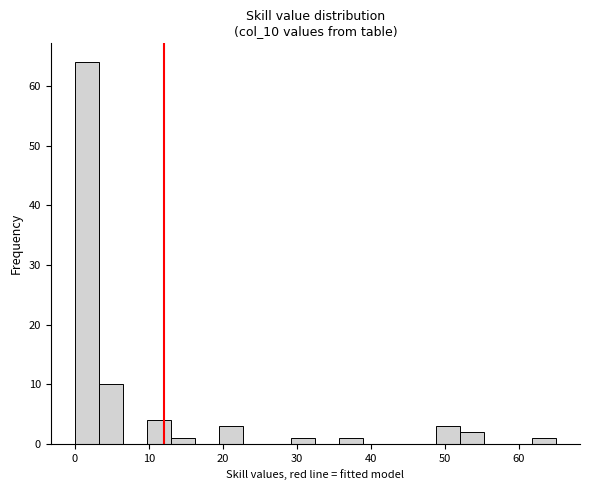

Around what value on the x-axis is the tallest bar? Give the approximate position of its centre, as read against the axis.

2